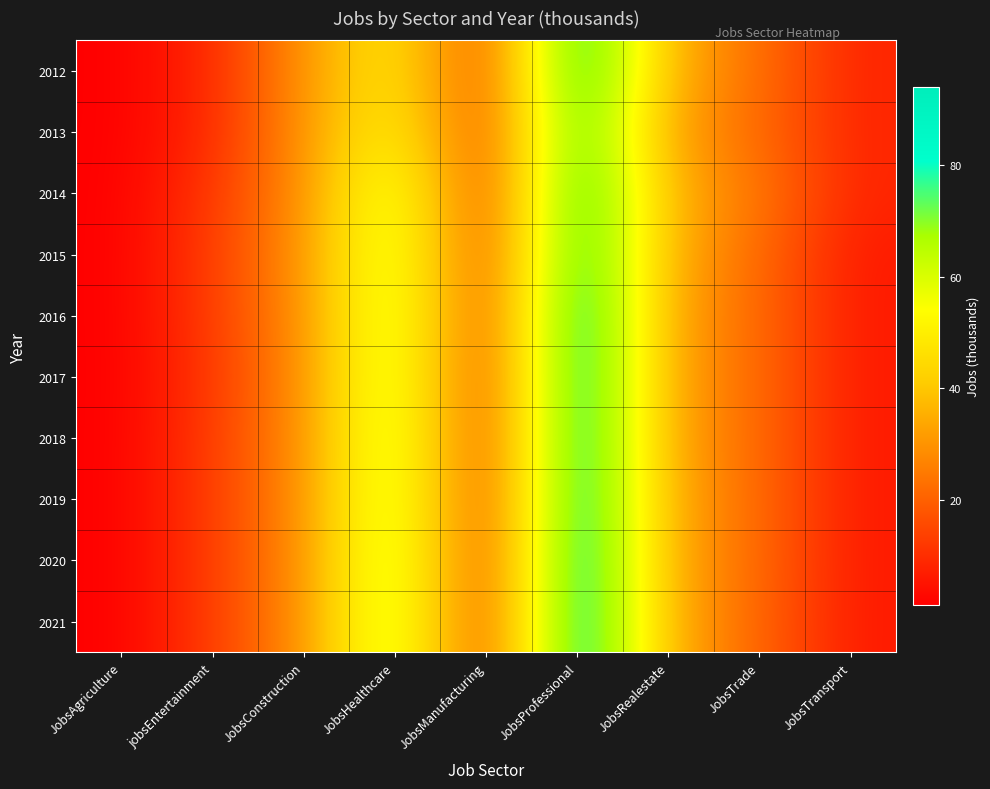

What is the total value across all series at JobsTrade?

223